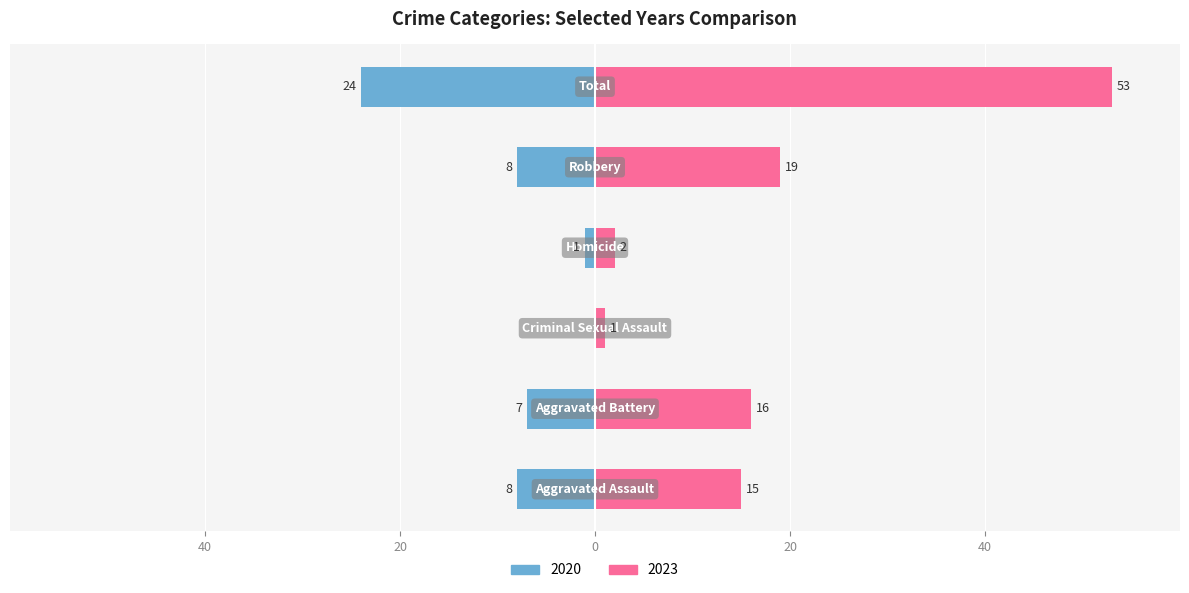

Rank the series by their maximum value, from highest to lowest.

2023, 2020